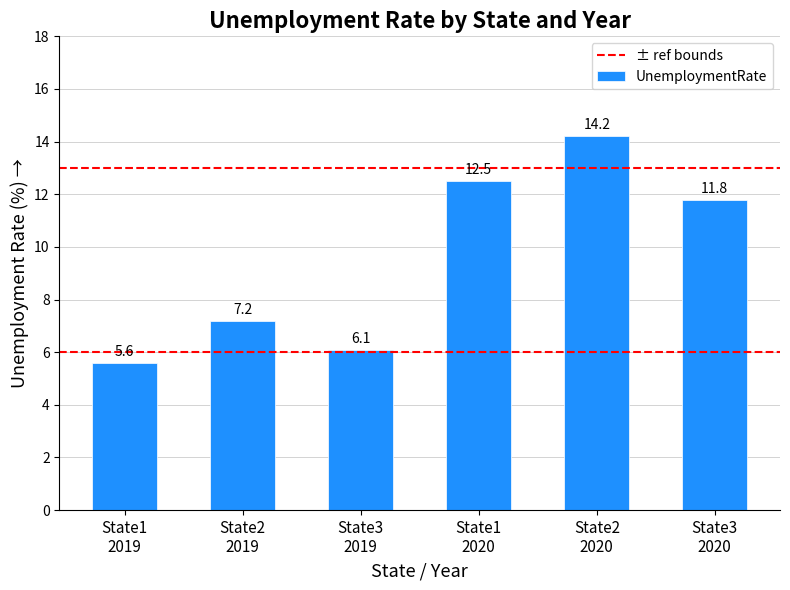

What is the minimum value shown in the chart?

5.6